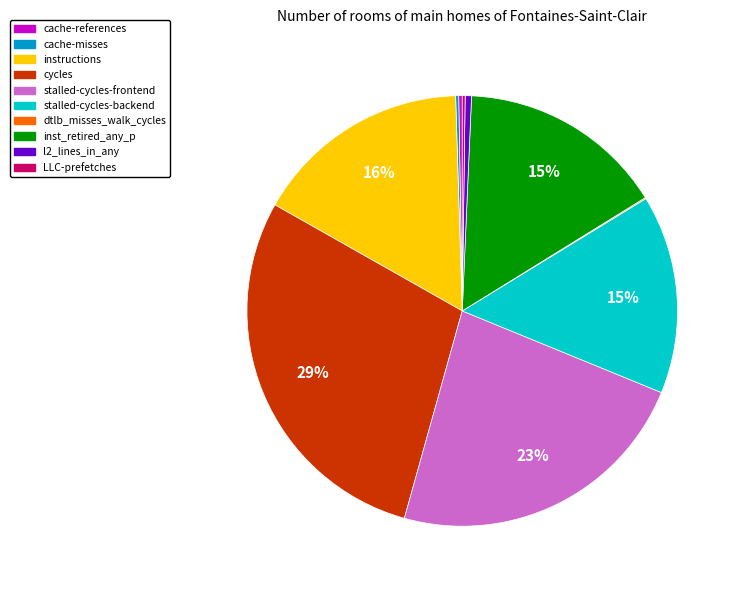

To the nearest percent, what is the difference between the stalled-cycles-backend and stalled-cycles-frontend slice percentages?

8%